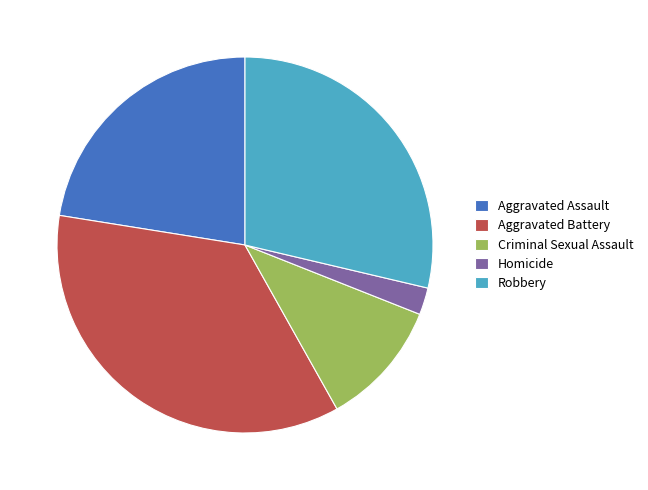

Which category has the smallest portion of the pie?

Homicide